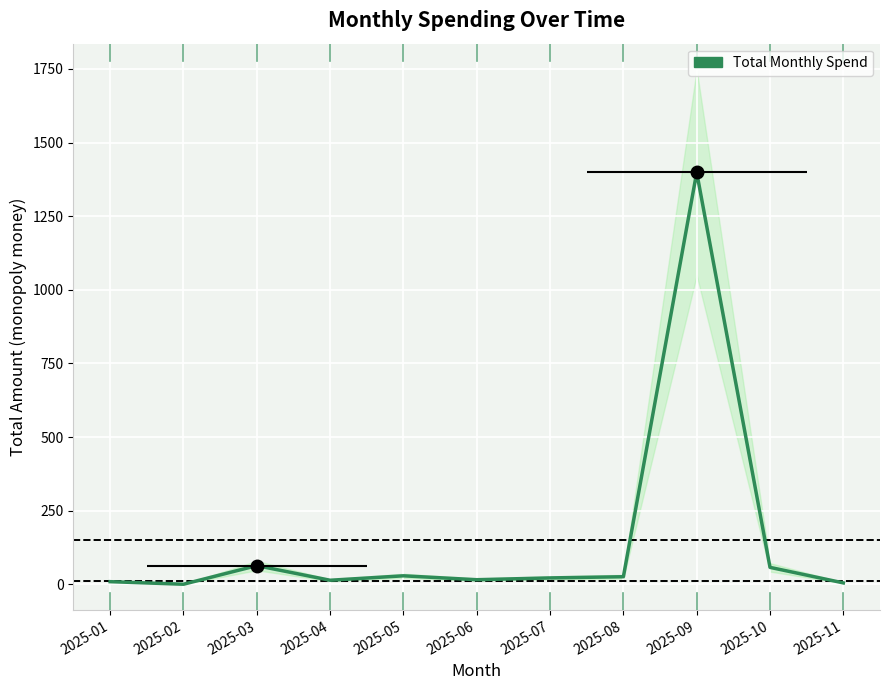

Reading right to left, transcribe all the data shown in this chart.

4.5	57.3	1398.8	25.5	21.4	15.3	28.6	13.5	63.2	0.0	8.7